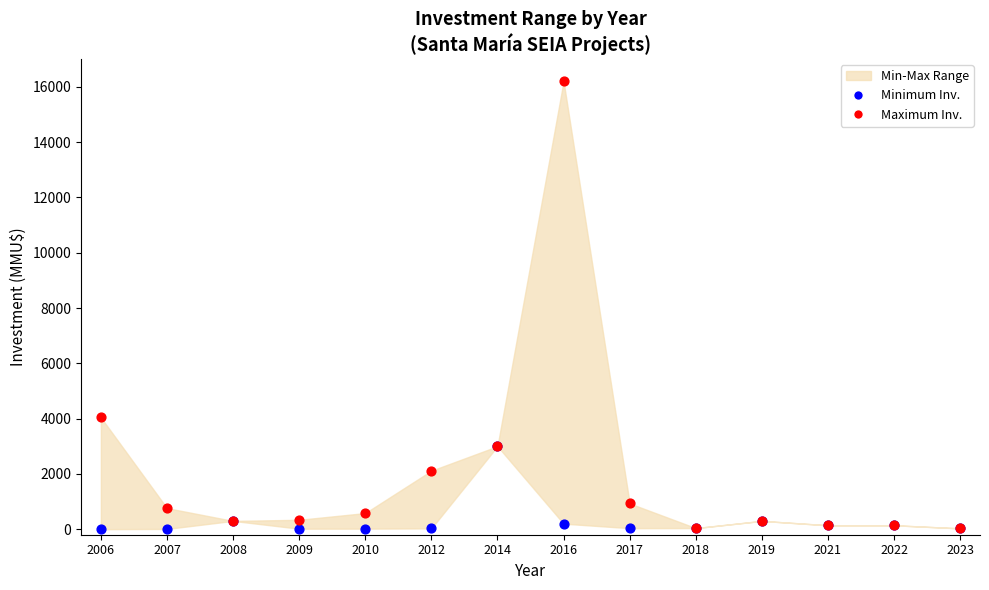

In the Maximum Inv. series, what Y value is closest to 8115?

4043